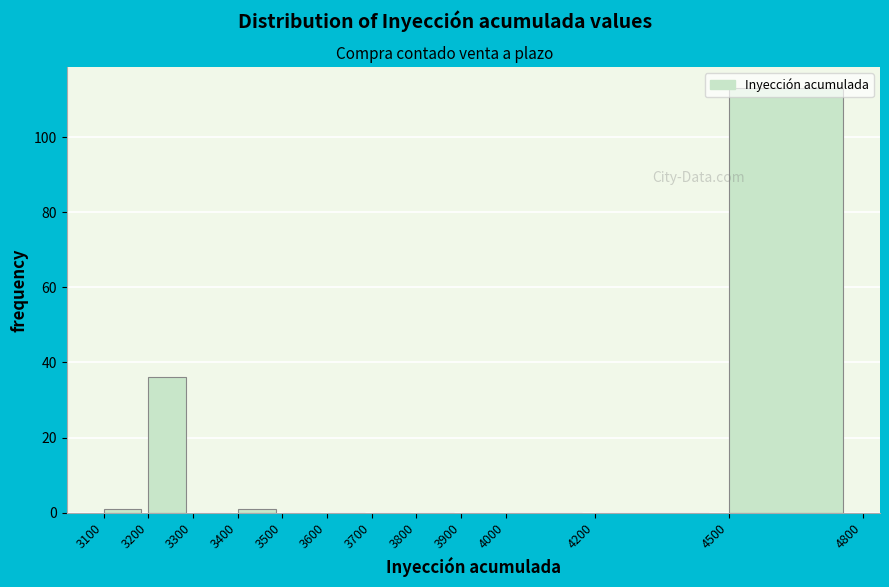

What is the height of the bar covering 3200 to 3300 on the x-axis? The values are not printed on the chart, so give them approximately, as read against the axis.

36